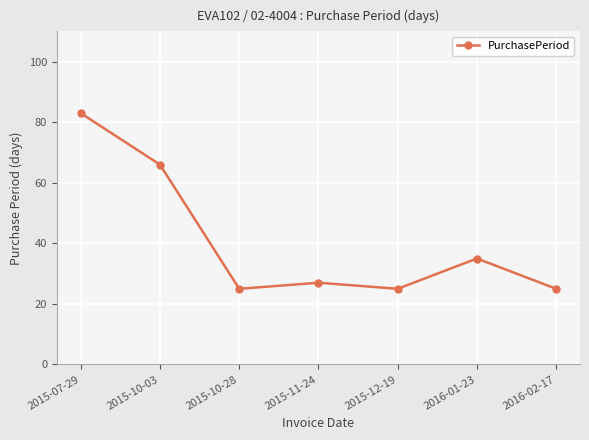

Where does the data first go above 27?

2015-07-29